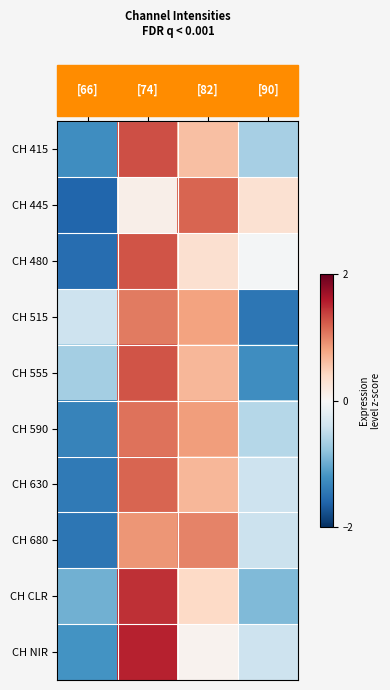

Reading left to right, list all the values displayed in this chart.

CH 415: [66]=-1.2	[74]=1.3	[82]=0.6	[90]=-0.7
CH 445: [66]=-1.6	[74]=0.1	[82]=1.2	[90]=0.3
CH 480: [66]=-1.5	[74]=1.3	[82]=0.3	[90]=-0.0
CH 515: [66]=-0.4	[74]=1.0	[82]=0.8	[90]=-1.4
CH 555: [66]=-0.7	[74]=1.3	[82]=0.7	[90]=-1.2
CH 590: [66]=-1.3	[74]=1.1	[82]=0.8	[90]=-0.6
CH 630: [66]=-1.4	[74]=1.2	[82]=0.7	[90]=-0.4
CH 680: [66]=-1.4	[74]=0.9	[82]=1.0	[90]=-0.4
CH CLR: [66]=-1.0	[74]=1.5	[82]=0.4	[90]=-0.9
CH NIR: [66]=-1.2	[74]=1.5	[82]=0.1	[90]=-0.4